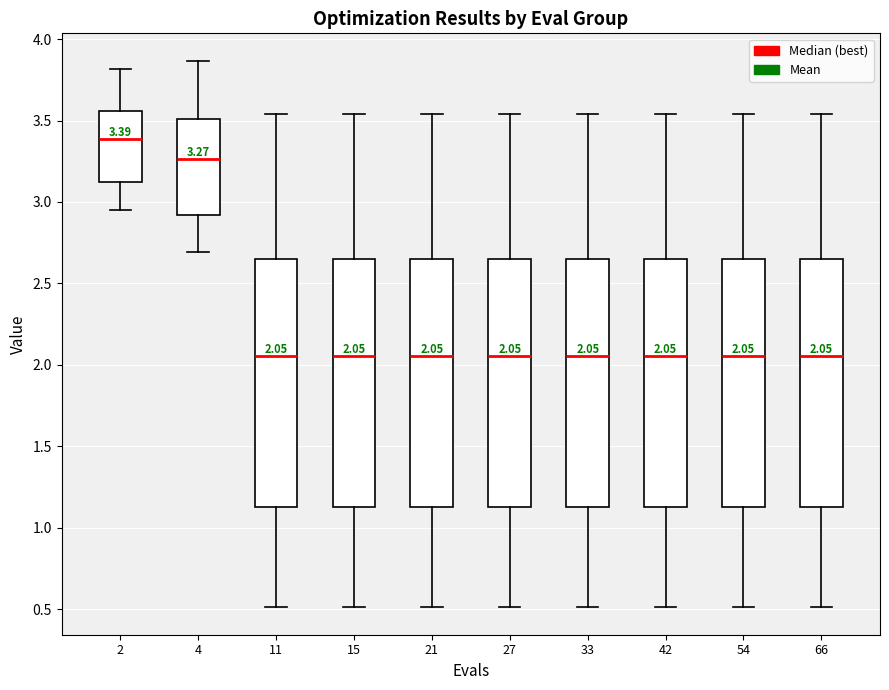

Which box's median line is the highest?

2